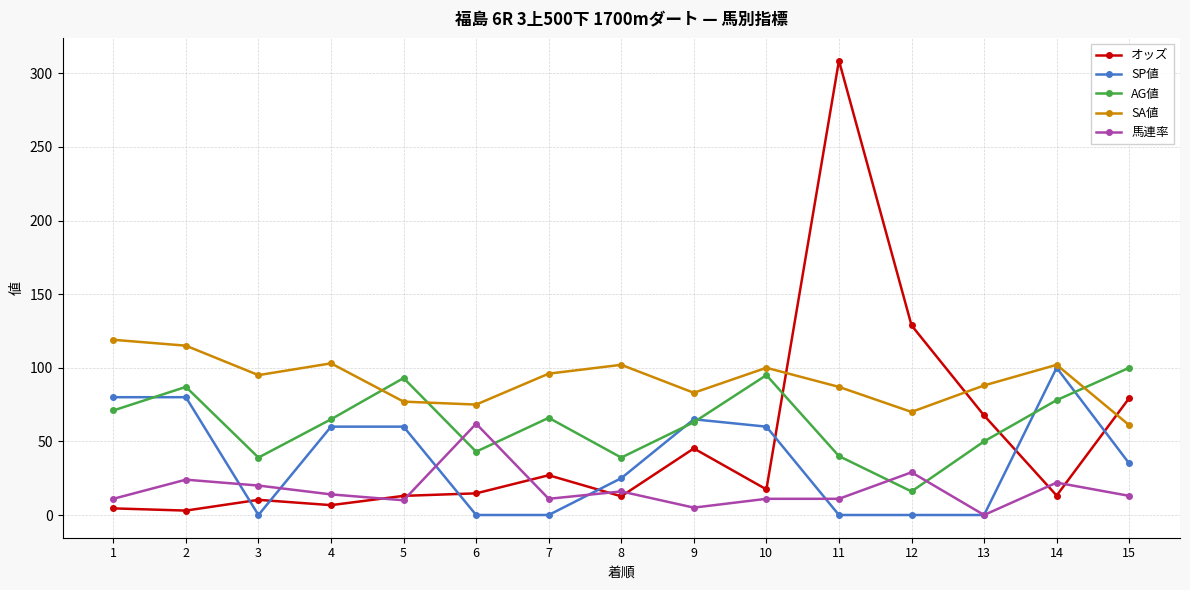

List the series in order of their overall mean, highest first.

SA値, AG値, オッズ, SP値, 馬連率